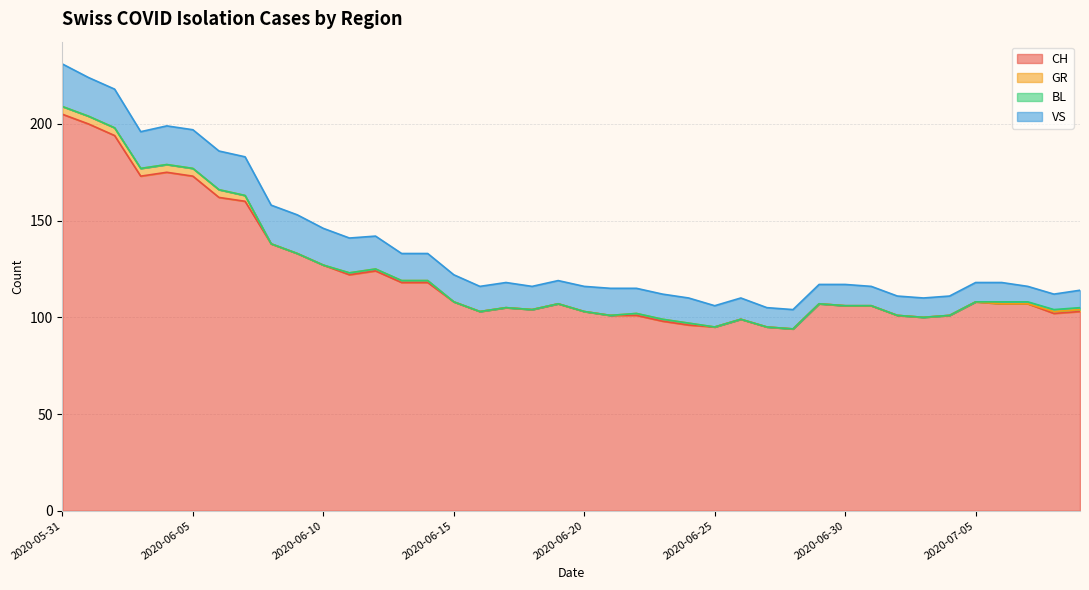

What are all the series names shown in the legend?

CH, GR, BL, VS